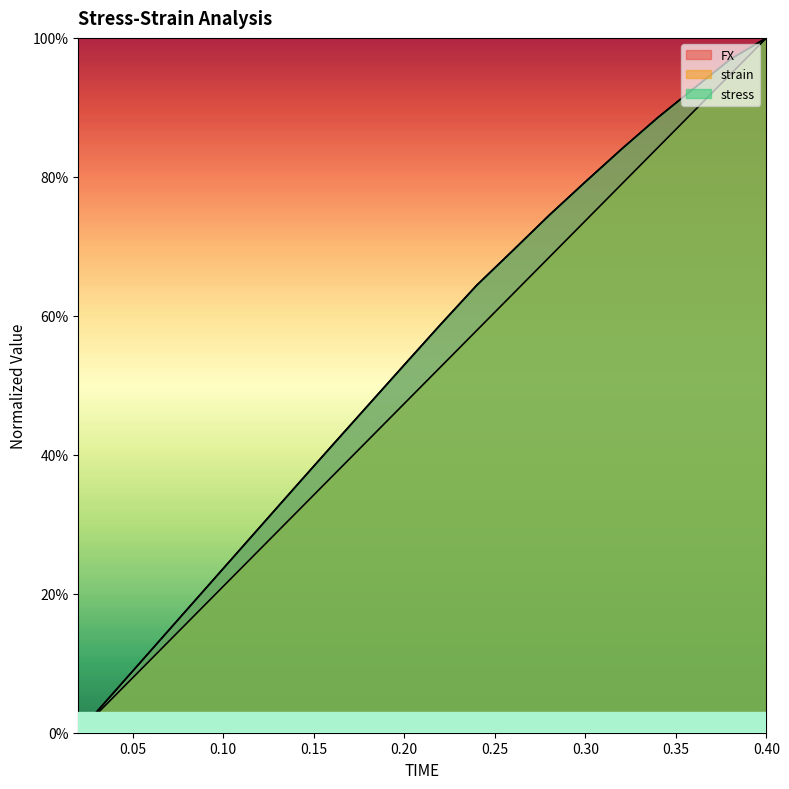

How many data points does each series have?

20